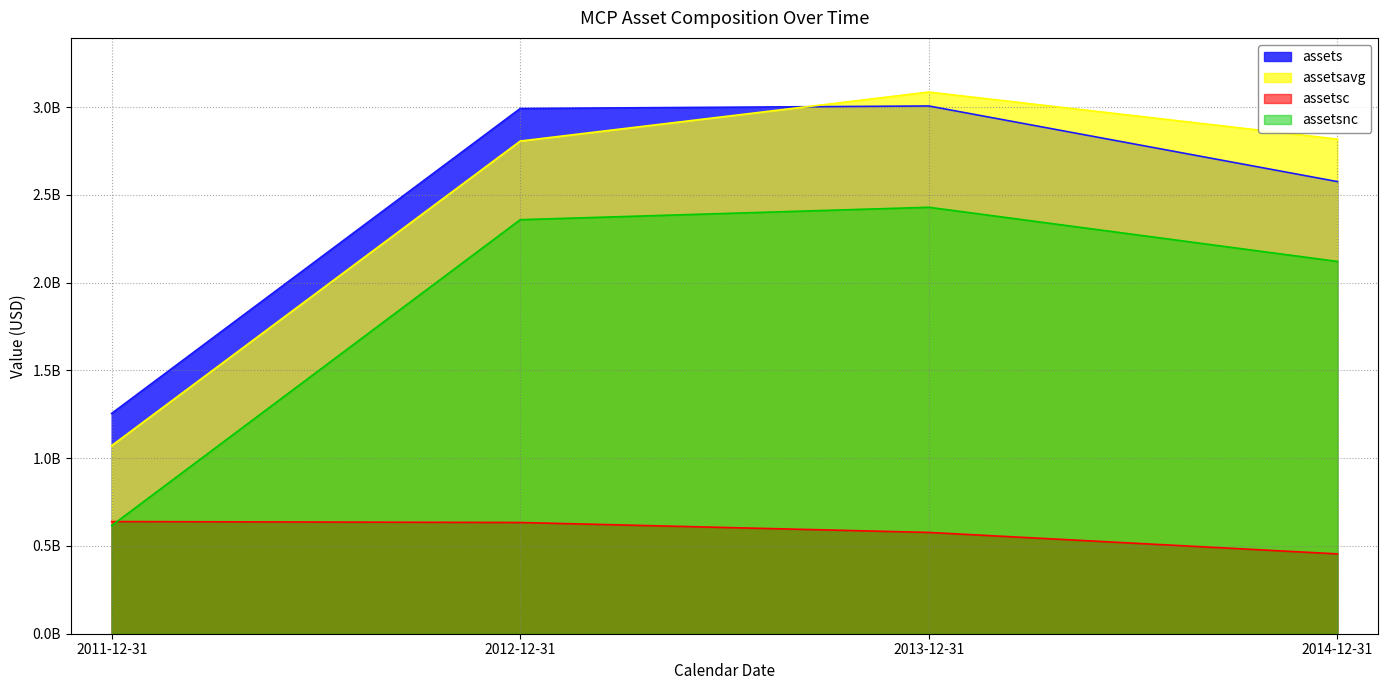

How many data points in assetsnc are above 2358857000?

1